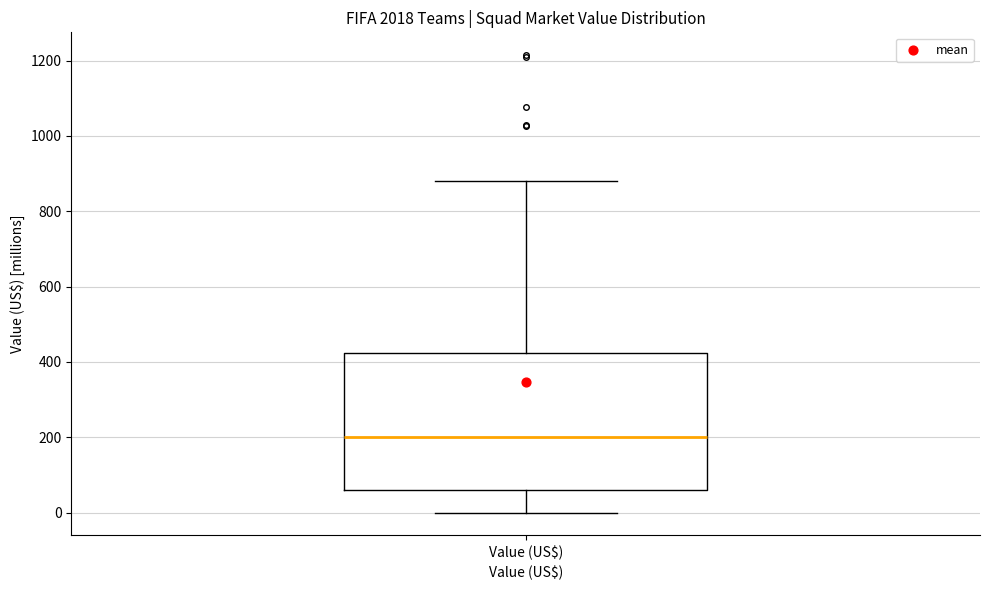

Transcribe this box plot: give where the median line is, the range the box spans, and where the two whiskers end, as read against the y-axis. The values are not printed on the chart, so give them approximately, as read against the axis.

median 200, box 60 to 420, whiskers 0 to 880